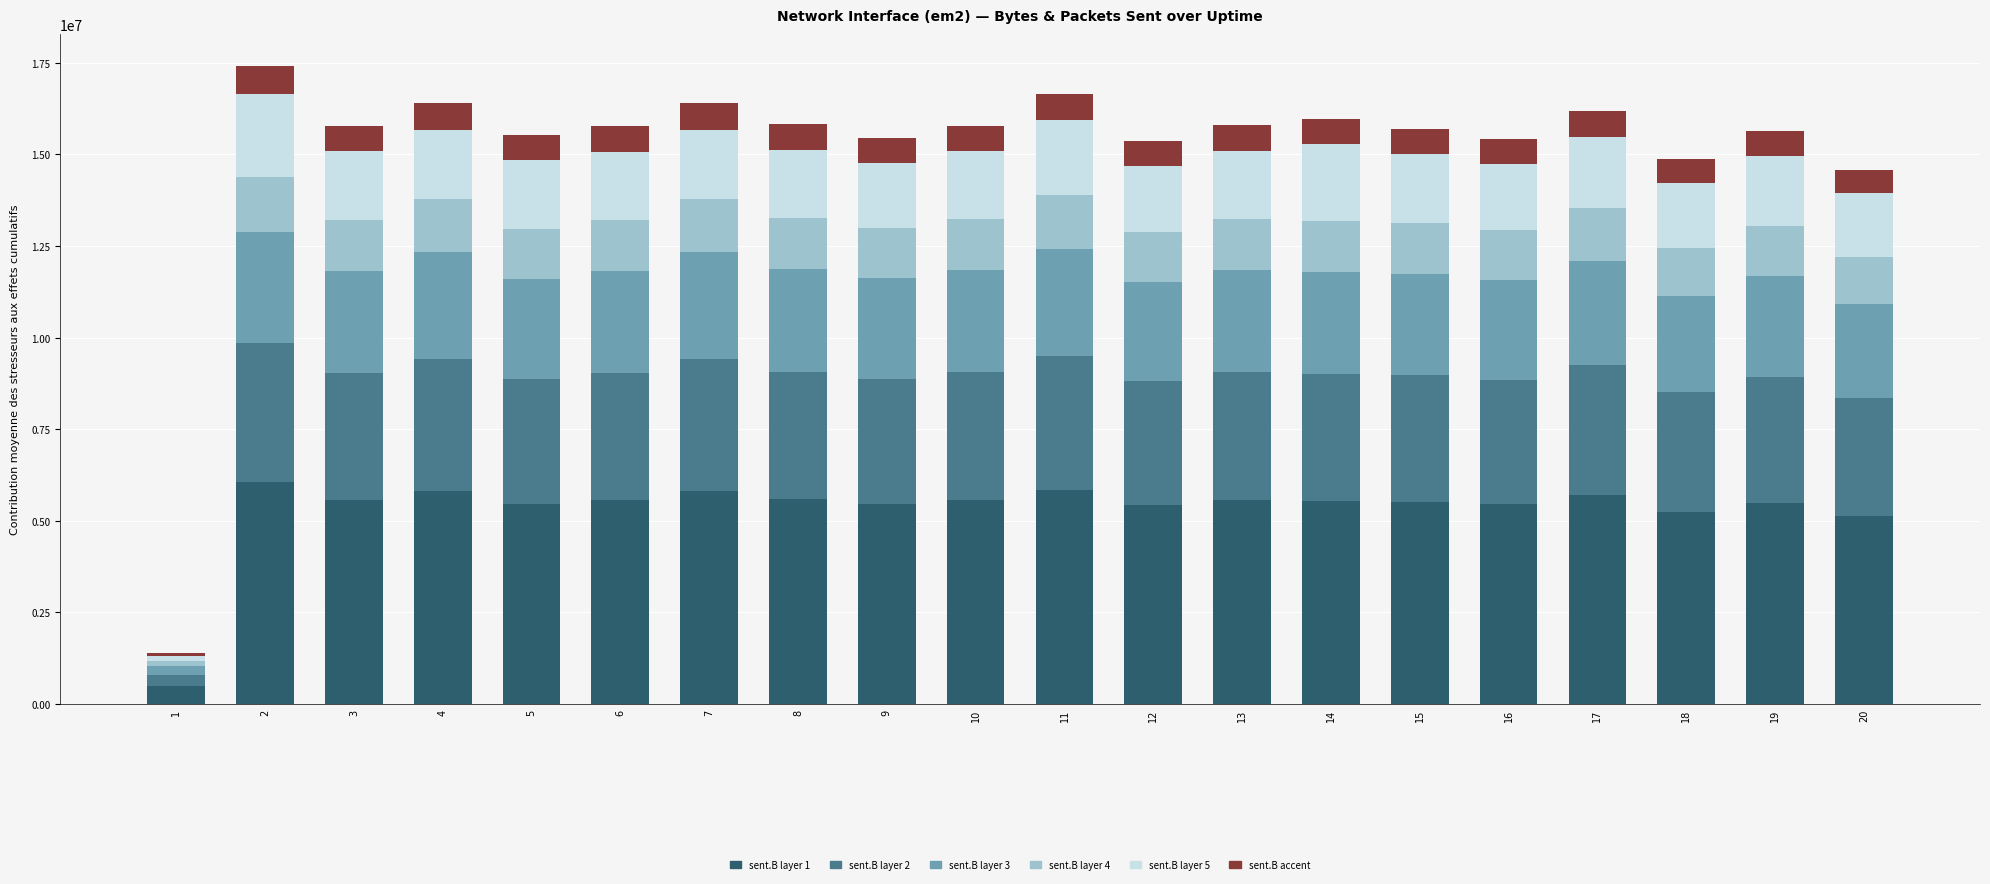

What is the total value across all series at 9?

15460241.9